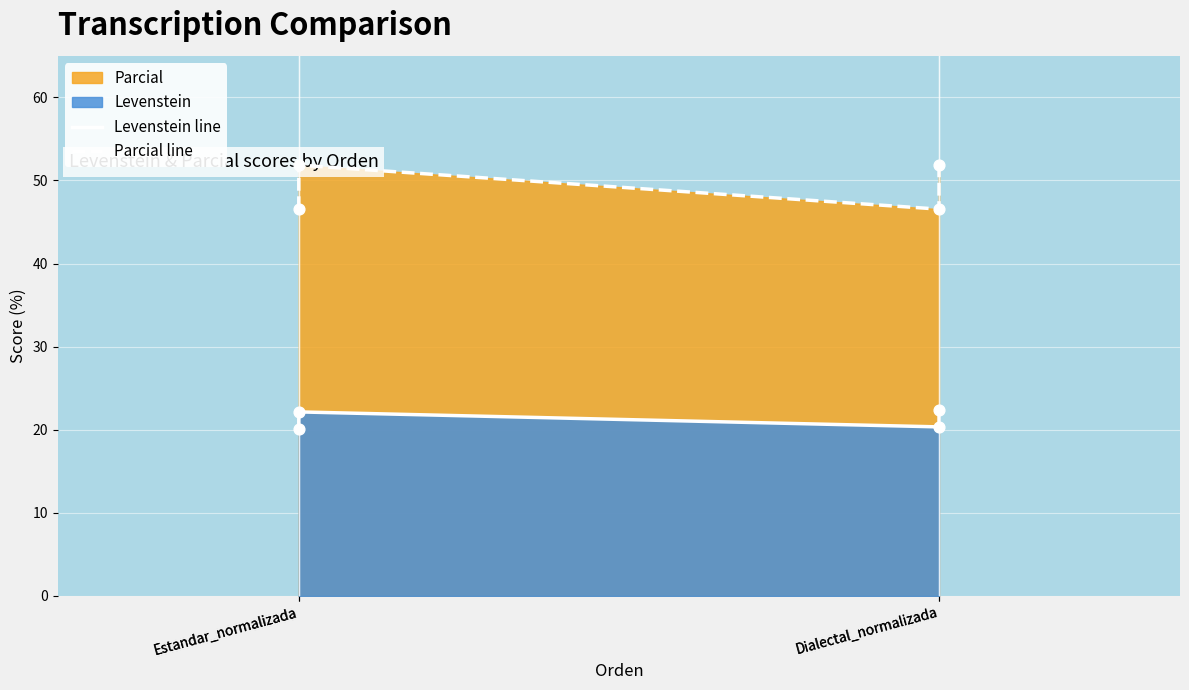

Is the value of Parcial line at Dialectal_normalizada greater than the value of Levenstein line at Dialectal_normalizada?

Yes